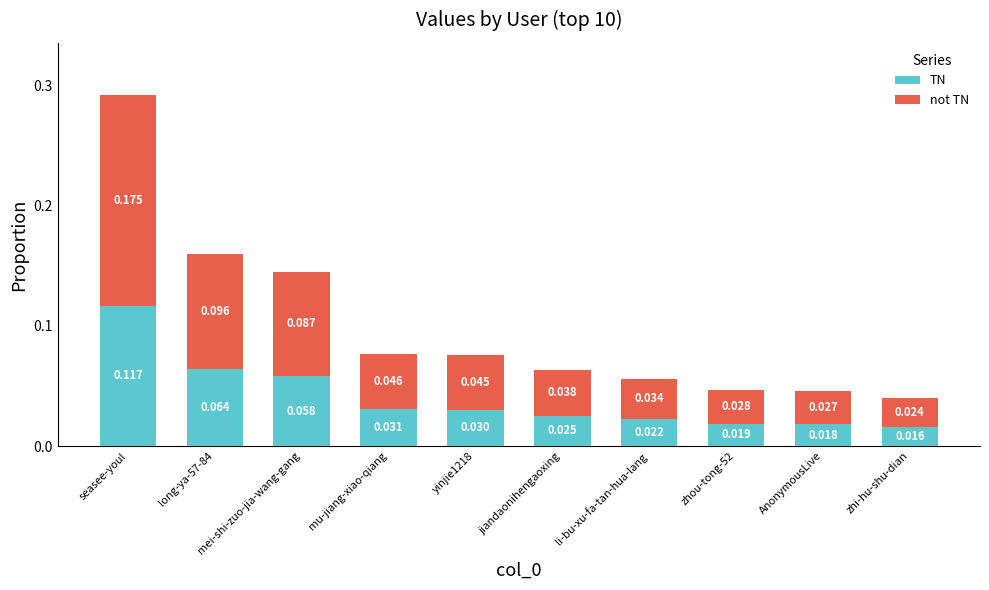

At which category is the sum across all series the highest?

seasee-youl